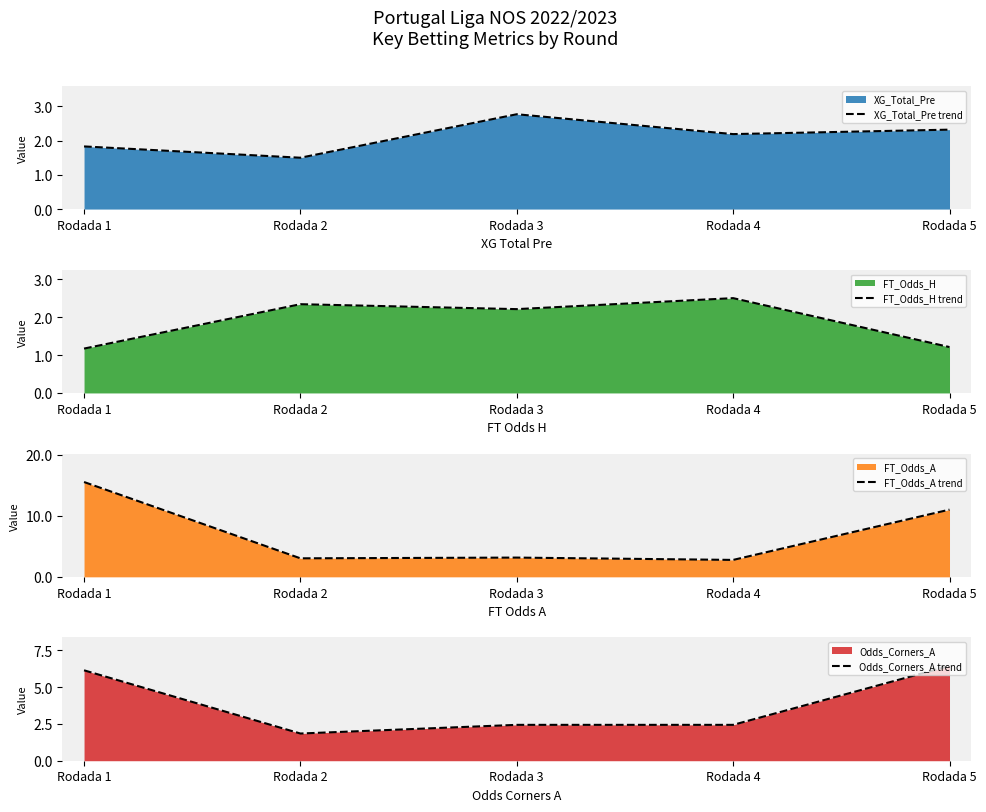

Which series has the largest total across all categories?

FT_Odds_A trend